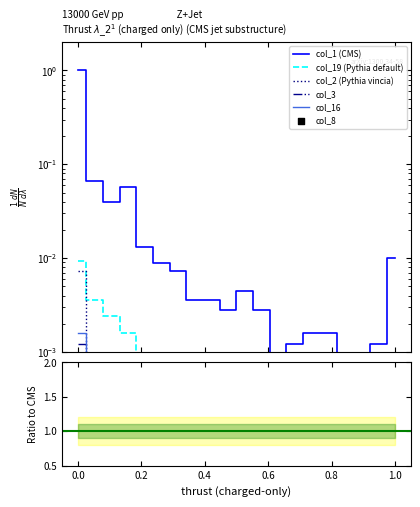

Which series has the largest Y range (max minus min)?

col_1